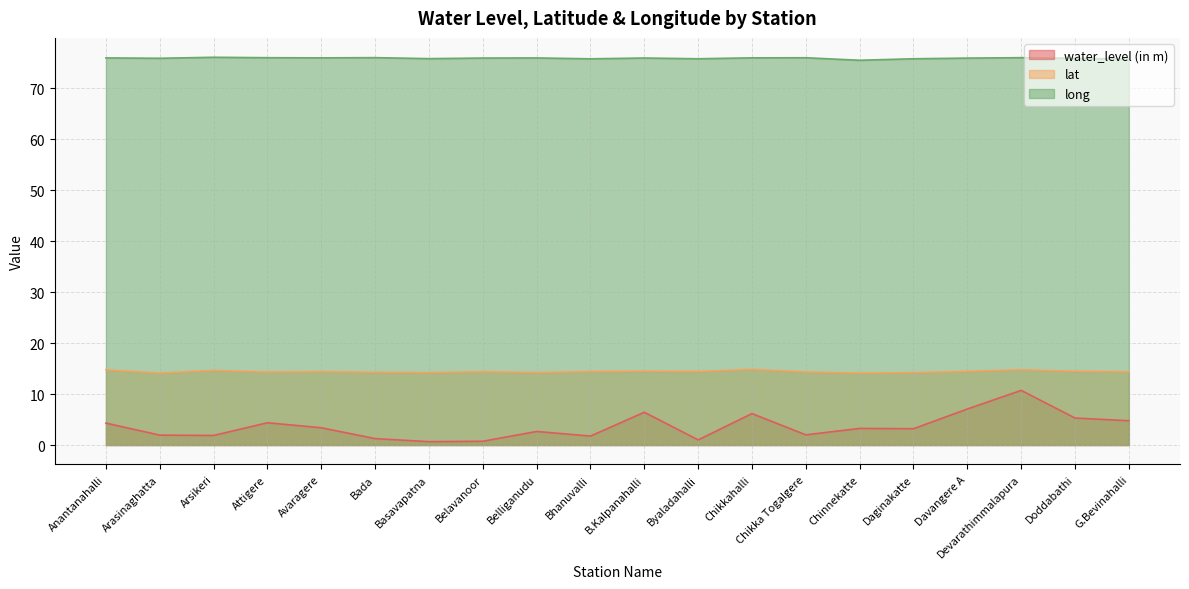

True or false: water_level (in m) has a value of 0.4 at Basavapatna.

False